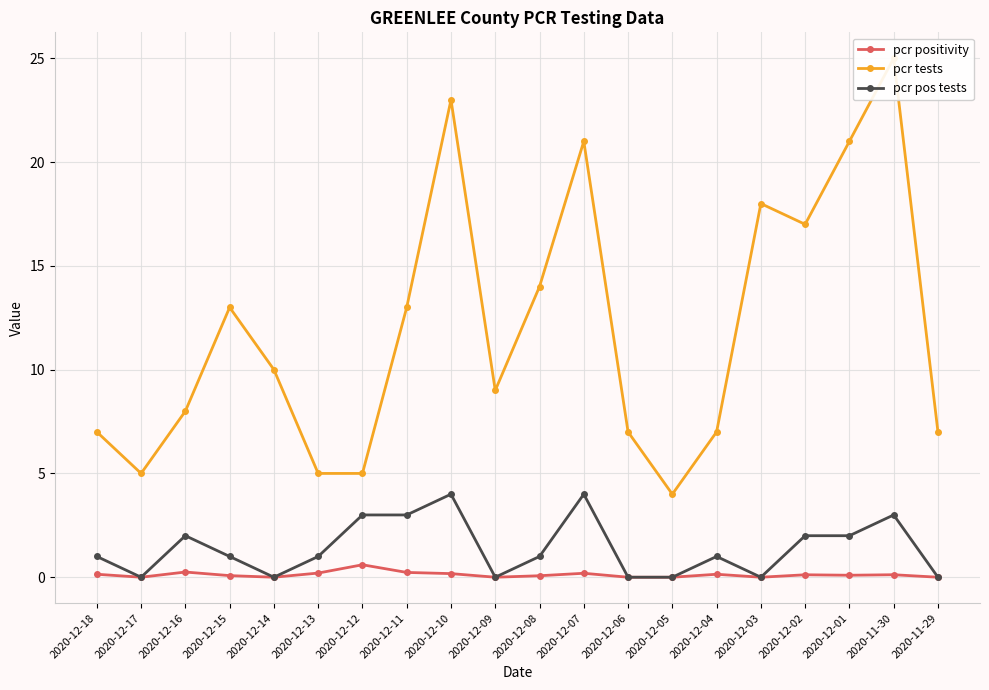

What is the difference between the maximum and minimum values in the pcr tests series?

21.0